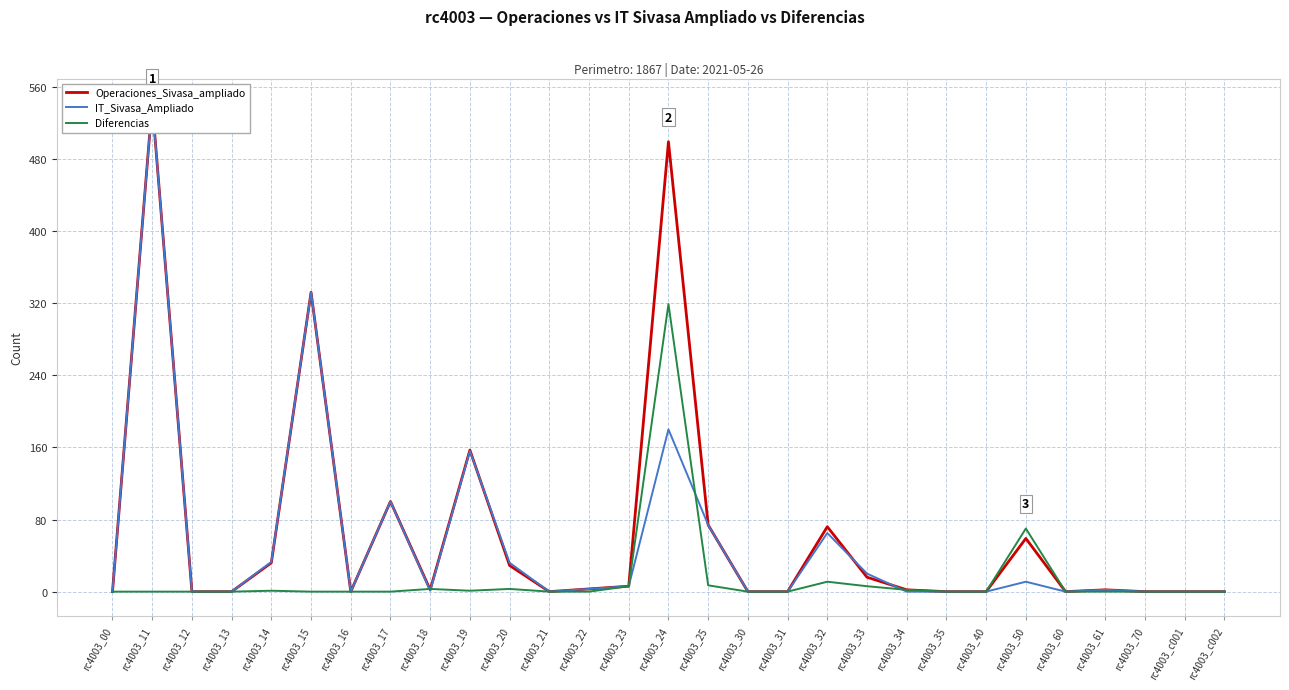

Where do Diferencias and Operaciones_Sivasa_ampliado first cross each other?

rc4003_17 and rc4003_18